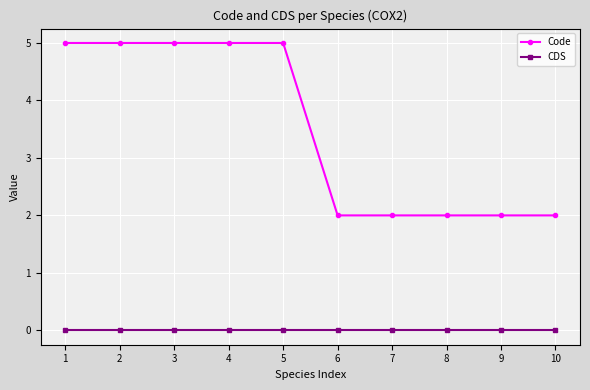

What is the difference between the maximum and minimum values in the Code series?

3